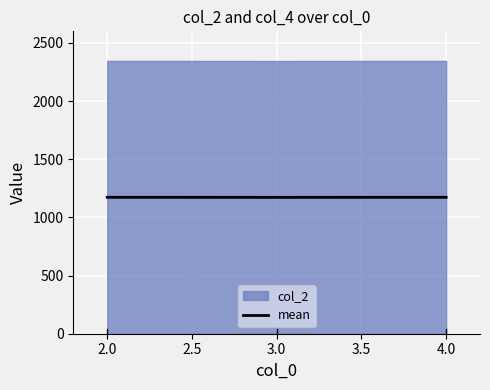

What is the maximum value for mean?

1173.0